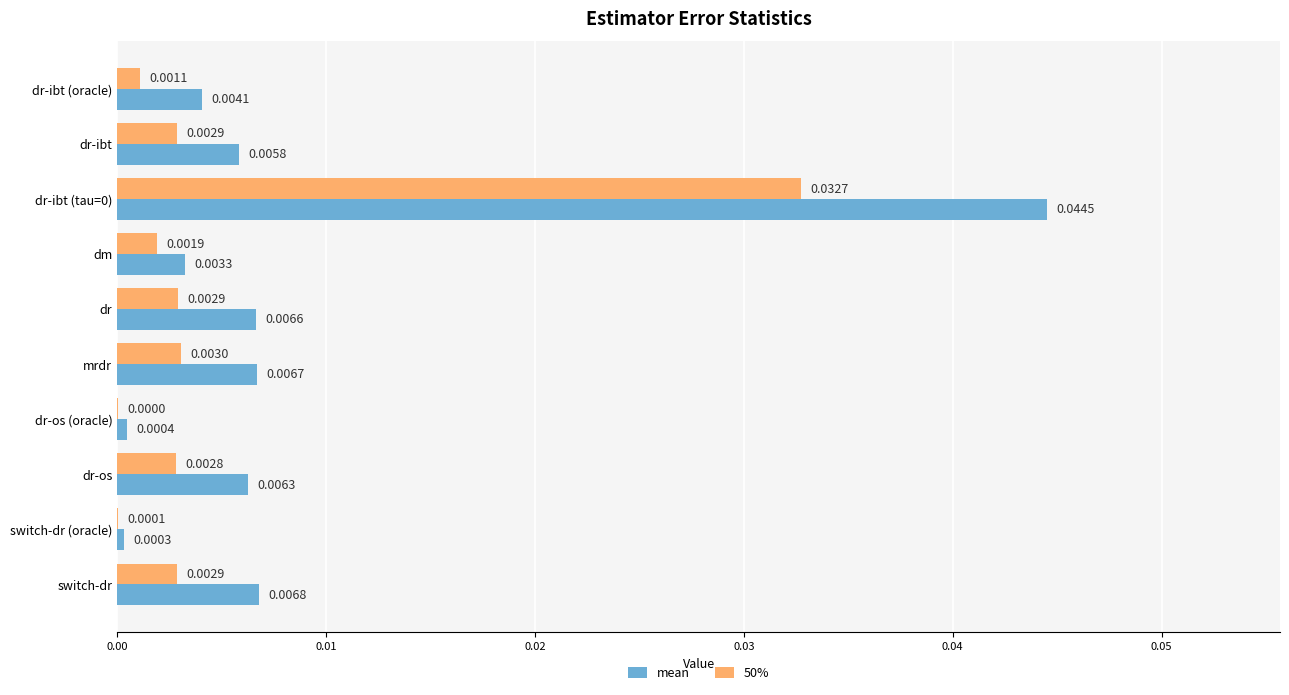

At which label is 50% closest to 0?

dr-os (oracle)